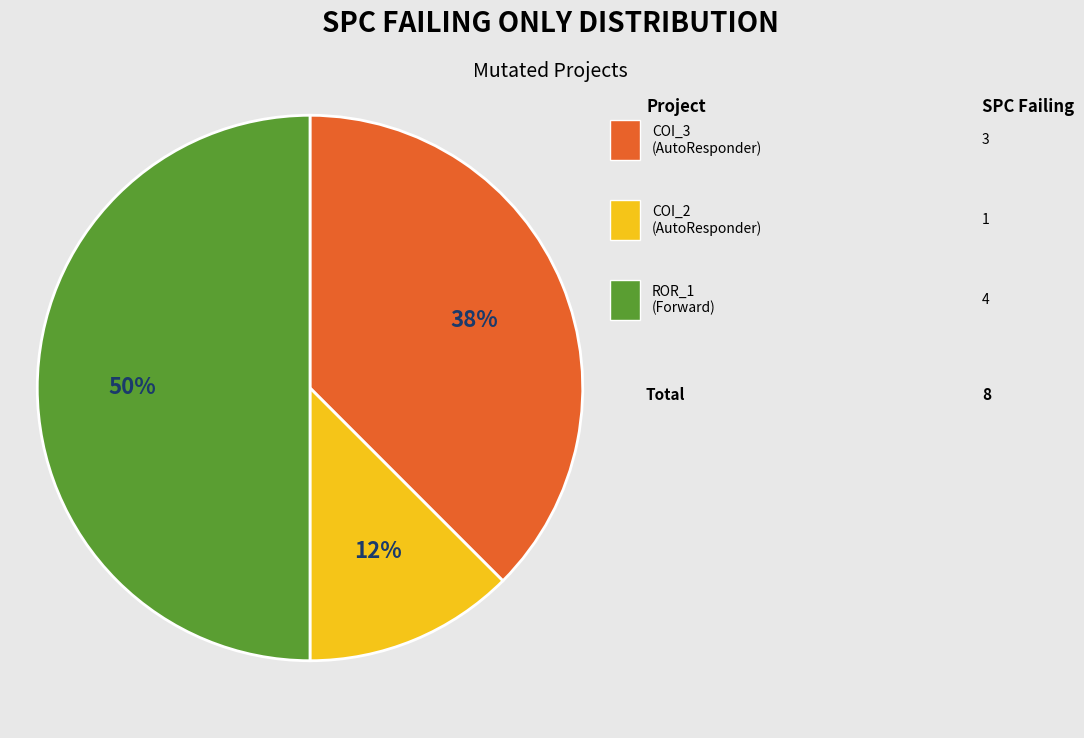

To the nearest percent, what is the average slice percentage?

33%